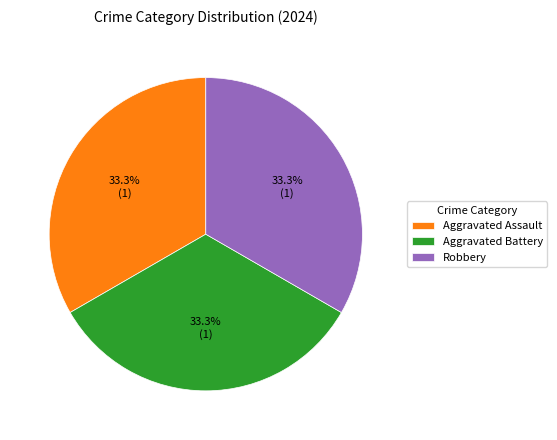

What portion of the pie excludes Robbery?

66.7%